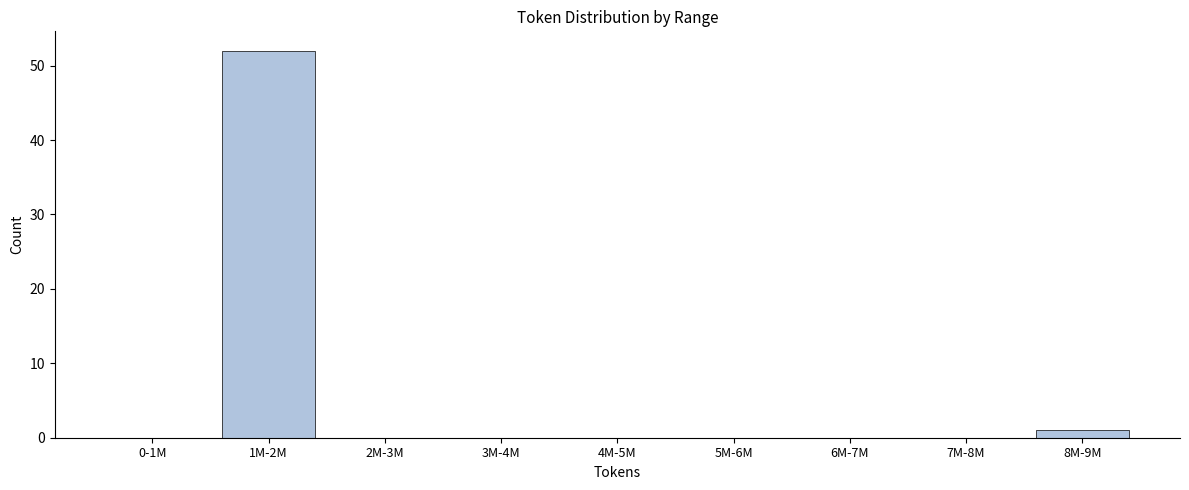

Reading left to right, extract all data points from this chart.

0-1M=0	1M-2M=52	2M-3M=0	3M-4M=0	4M-5M=0	5M-6M=0	6M-7M=0	7M-8M=0	8M-9M=1